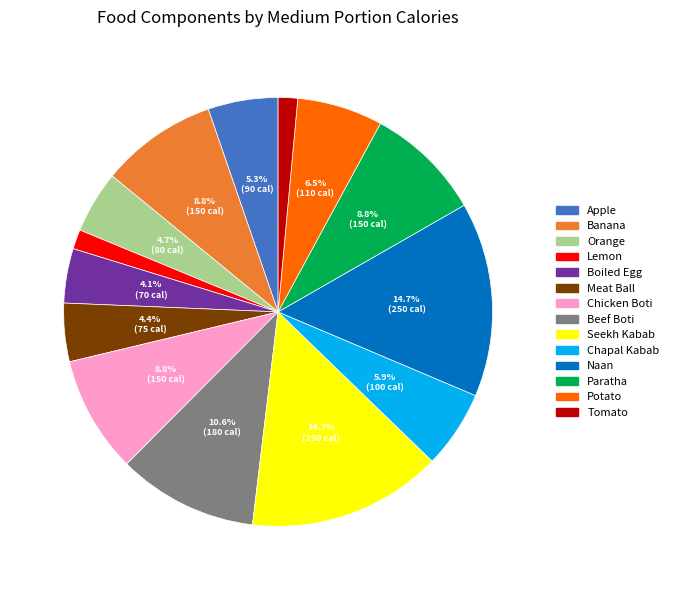

To the nearest percent, what is the difference between the largest and smallest slice percentages?

13%